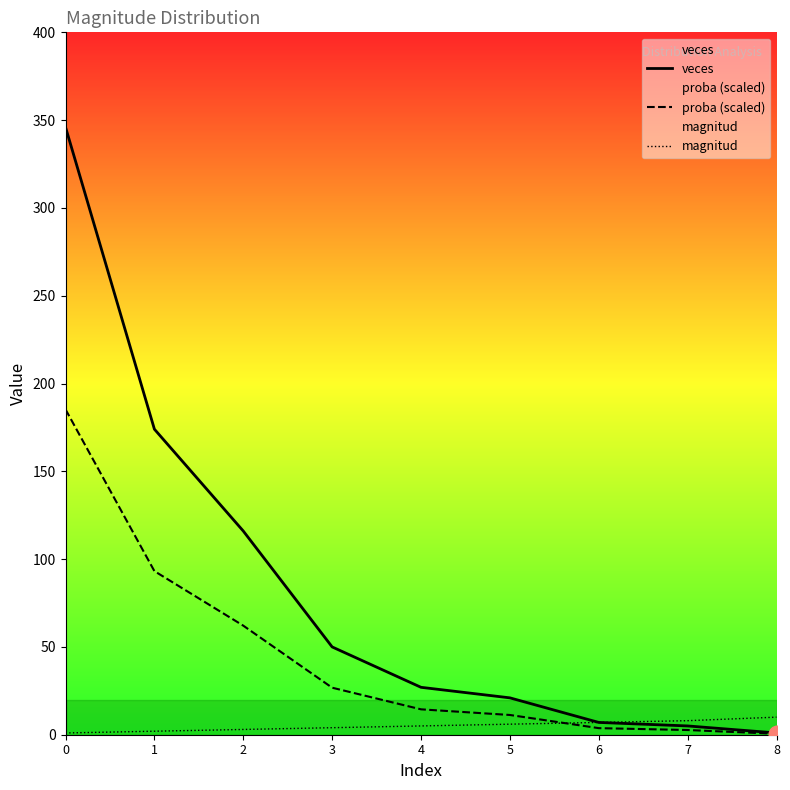

Which series changed the most between 1 and 7?

veces